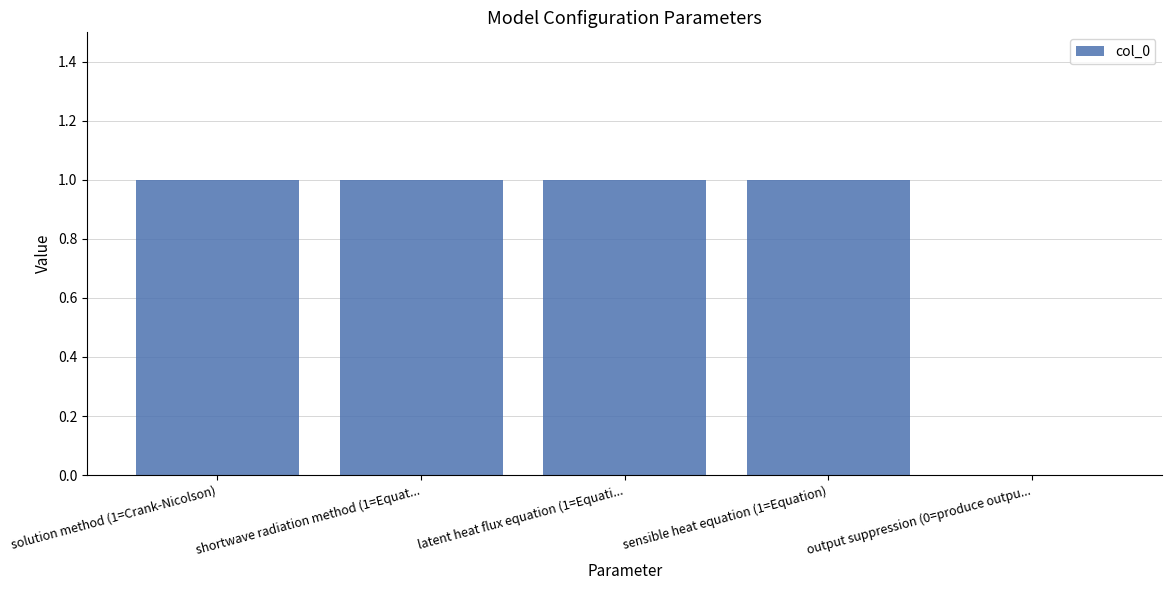

Reading left to right, transcribe all the data shown in this chart.

1	1	1	1	0